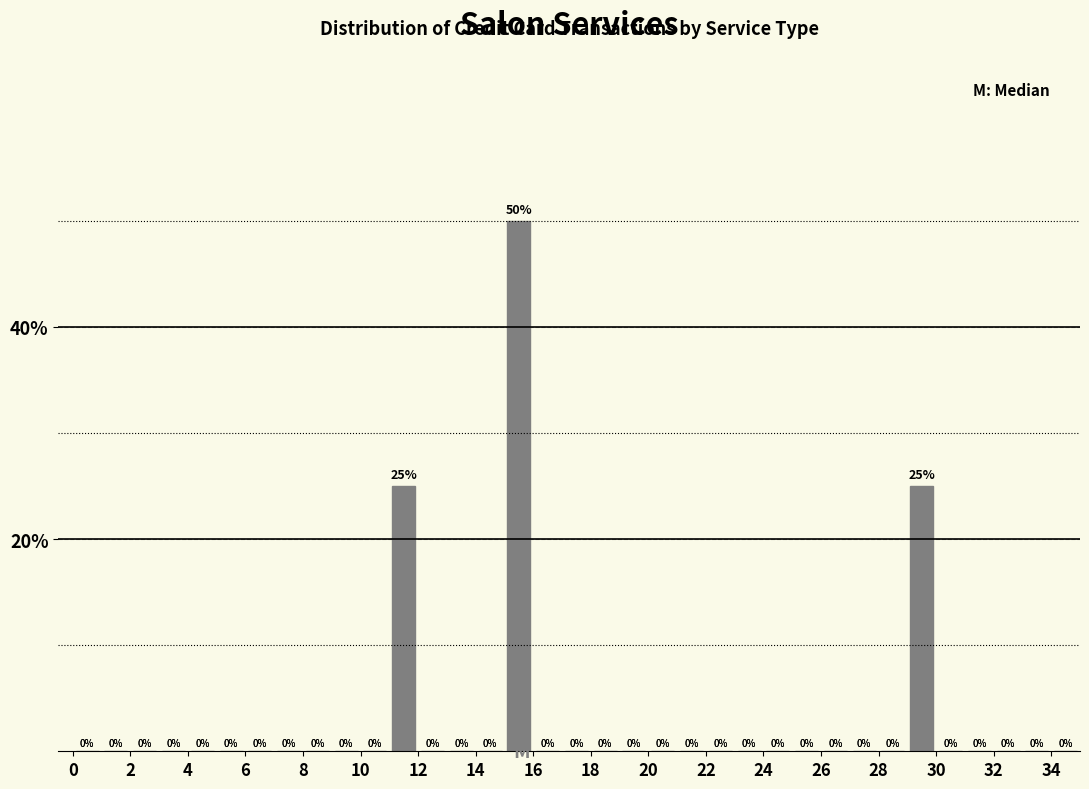

Over which range of the x-axis is the bar tallest?

15 to 16